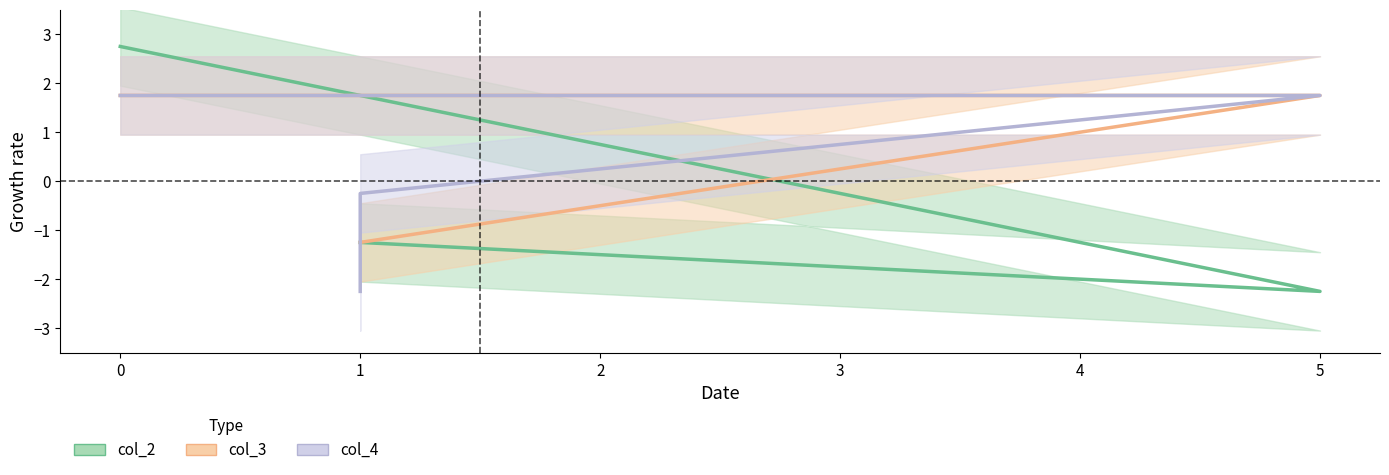

Is this an area chart (filled region under the line)?

No